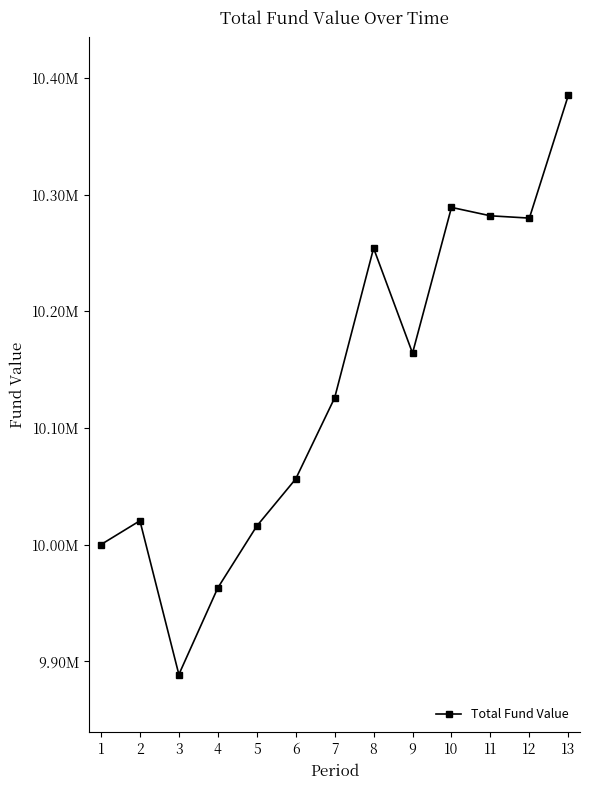

Where does the data first go above 10125890?

8